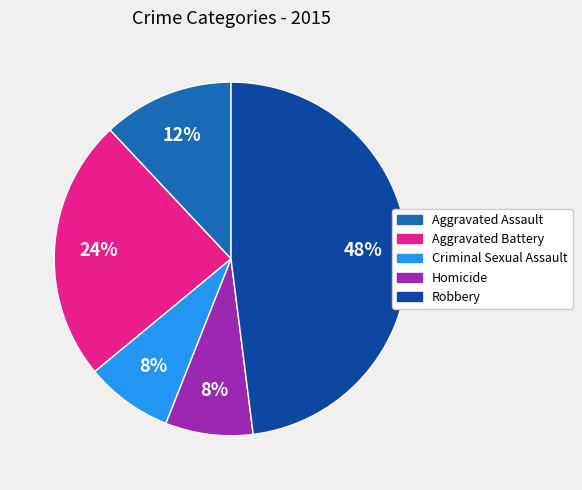

To the nearest percent, what is the difference between the Homicide and Robbery slice percentages?

40%